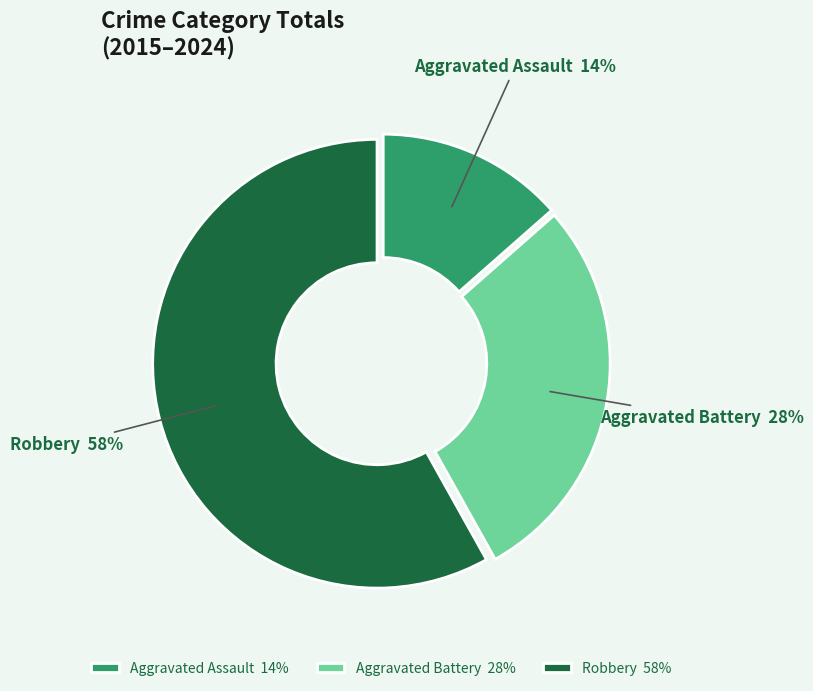

To the nearest percent, what is the average slice percentage?

33%